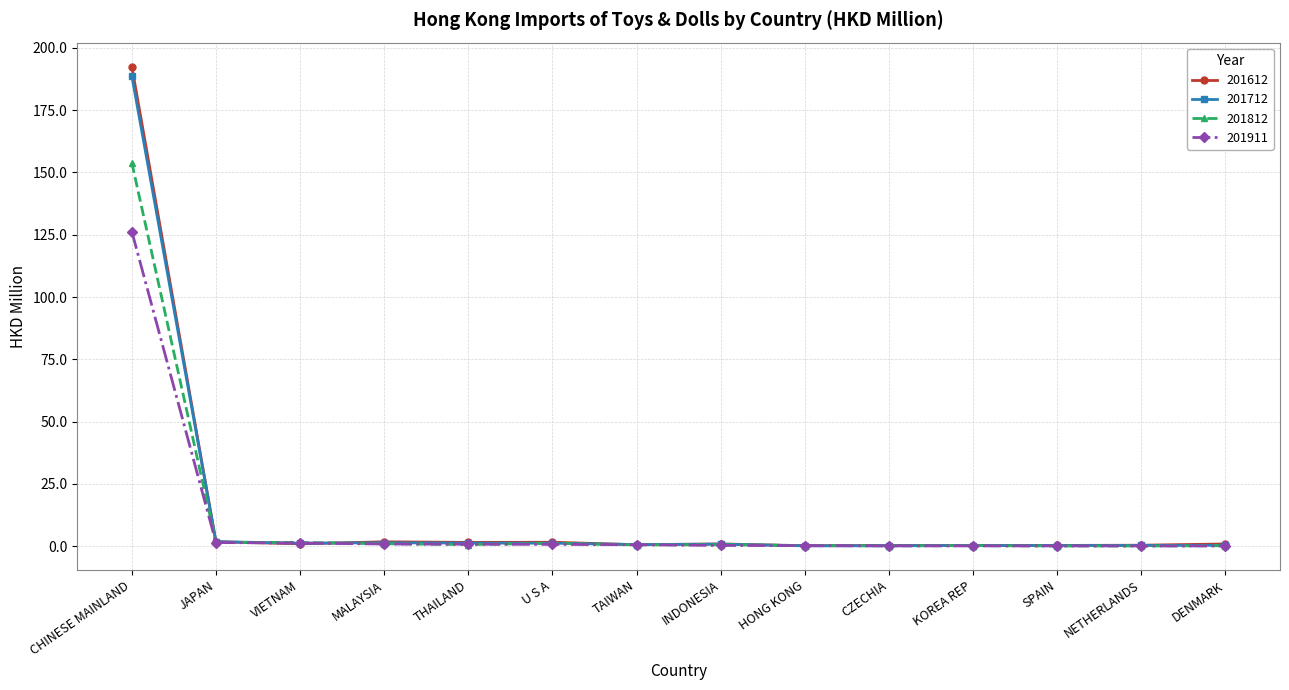

At which label does 201812 reach its peak?

CHINESE MAINLAND